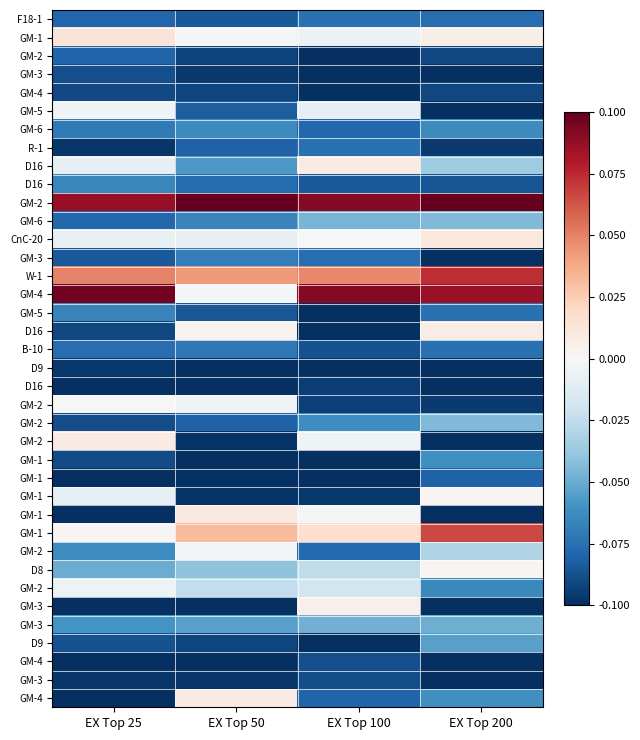

Between EX Top 200 and EX Top 100, which is larger?

EX Top 100